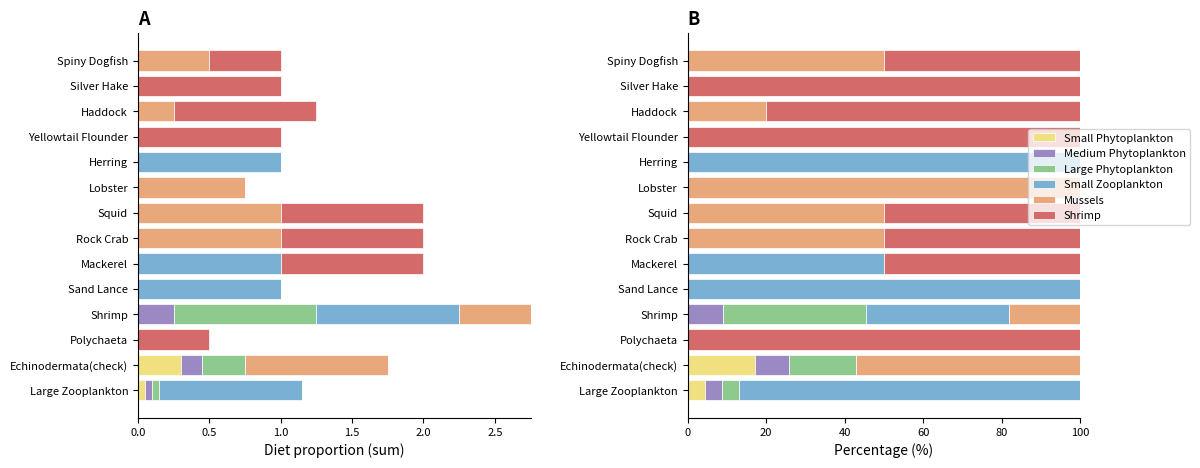

At how many categories does at least one series exceed 13?

14